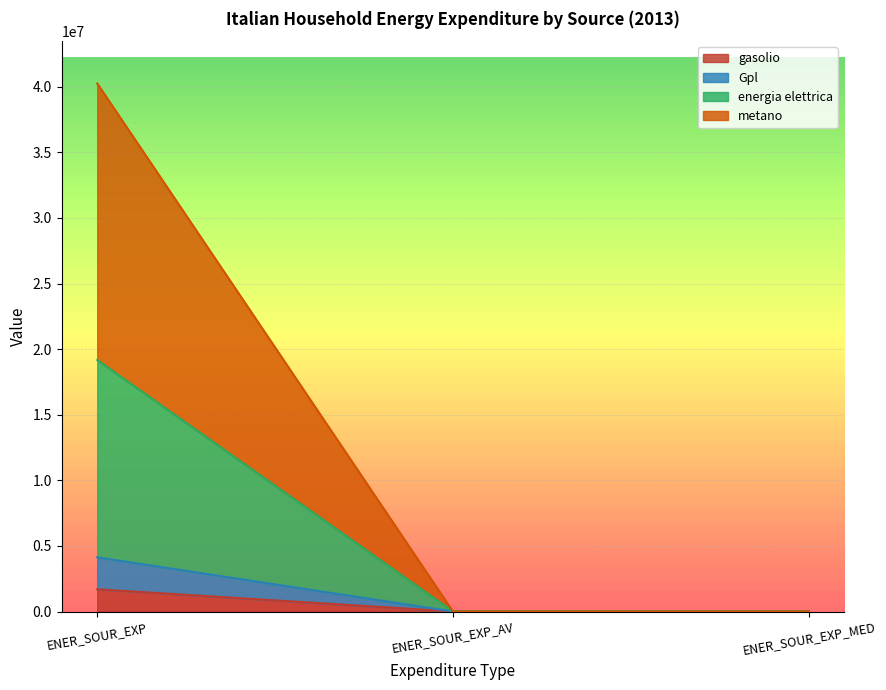

At how many categories does at least one series exceed 39528113?

1